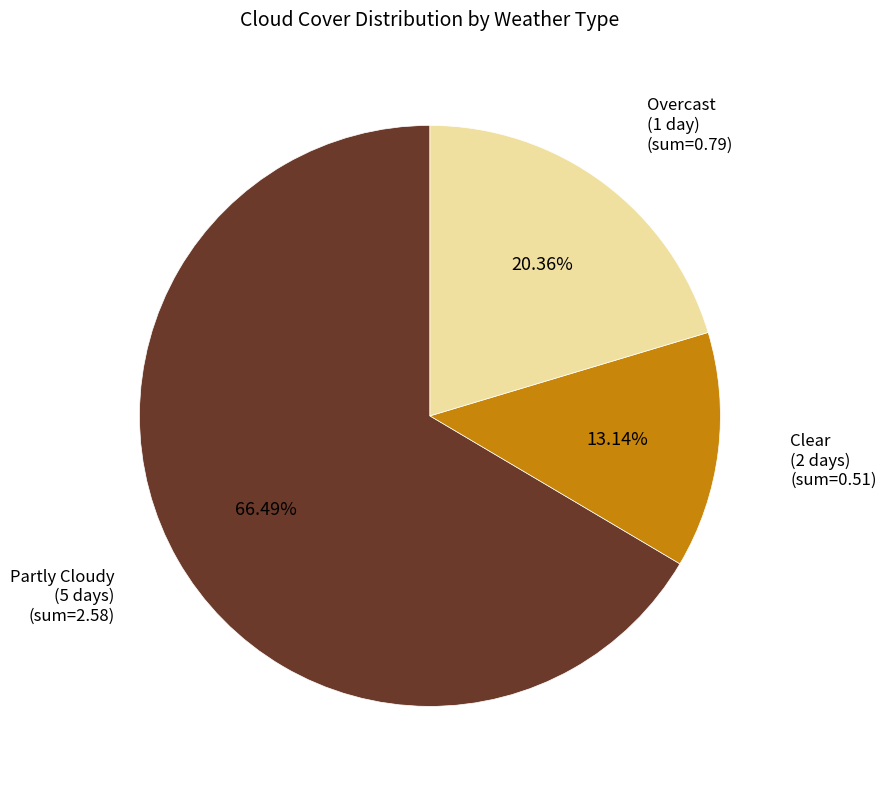

Approximately how many times larger is the value at Overcast (1 day) compared to Partly Cloudy (5 days)?

0.3